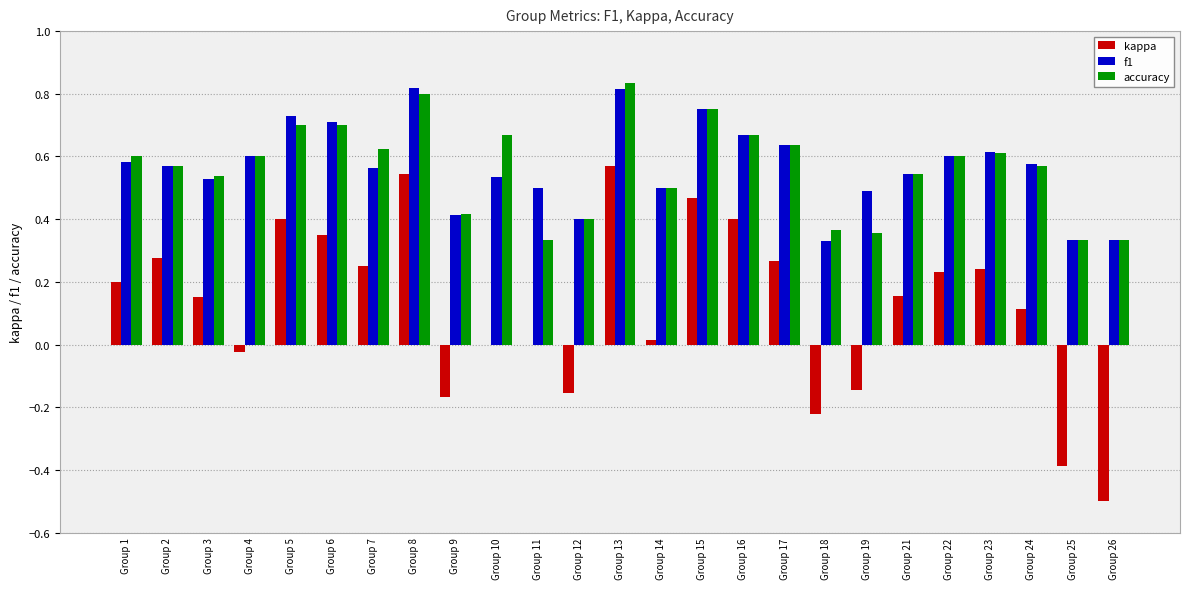

What is the sum of all f1 values?

14.1